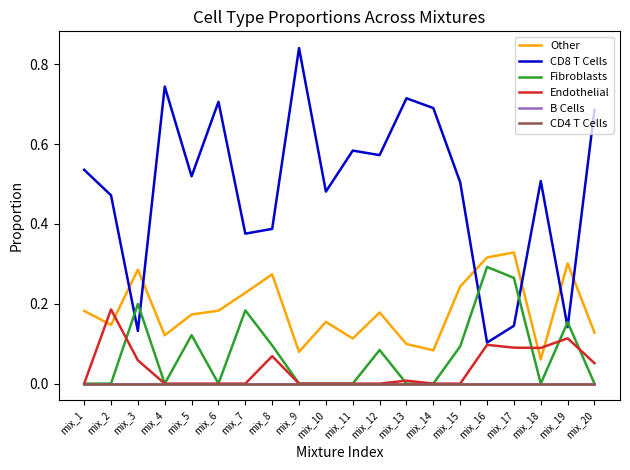

Is this an area chart (filled region under the line)?

No